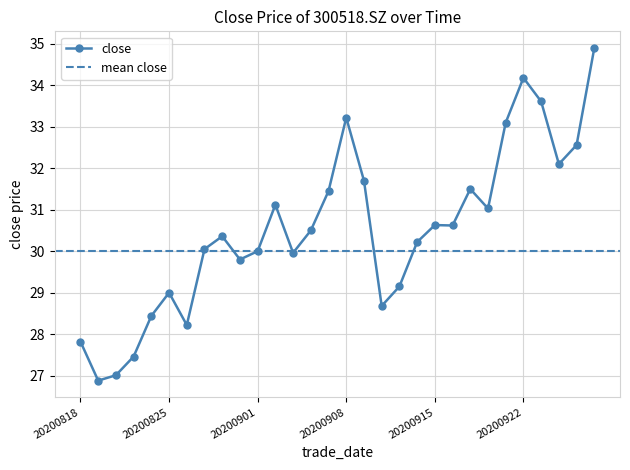

What is the difference between the maximum and minimum values?

8.0